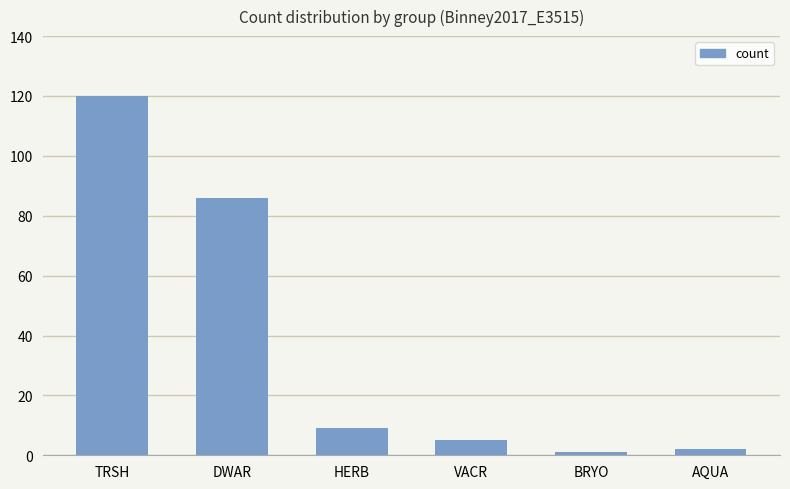

Count the number of categories in the chart.

6